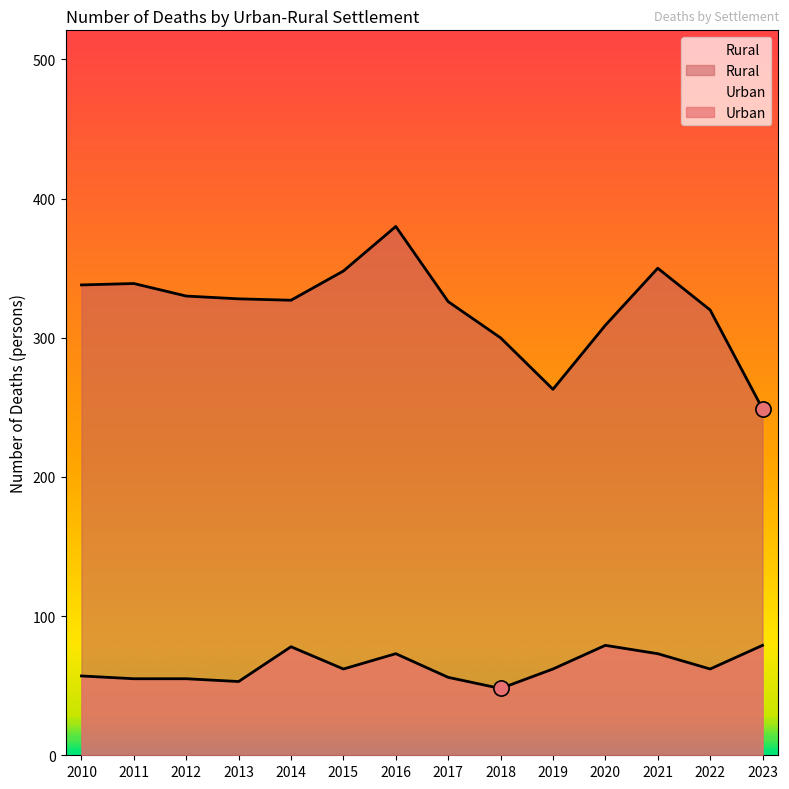

Which series has the largest total across all categories?

Rural